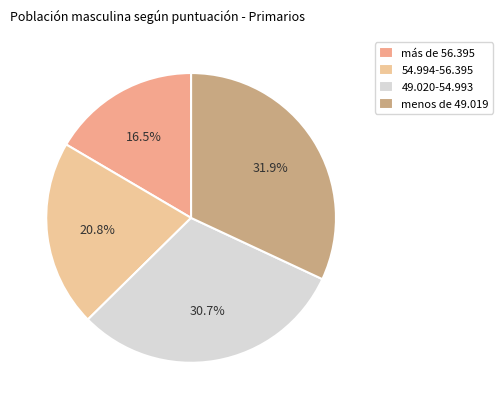

Approximately how many times larger is the value at 54.994-56.395 compared to más de 56.395?

1.3